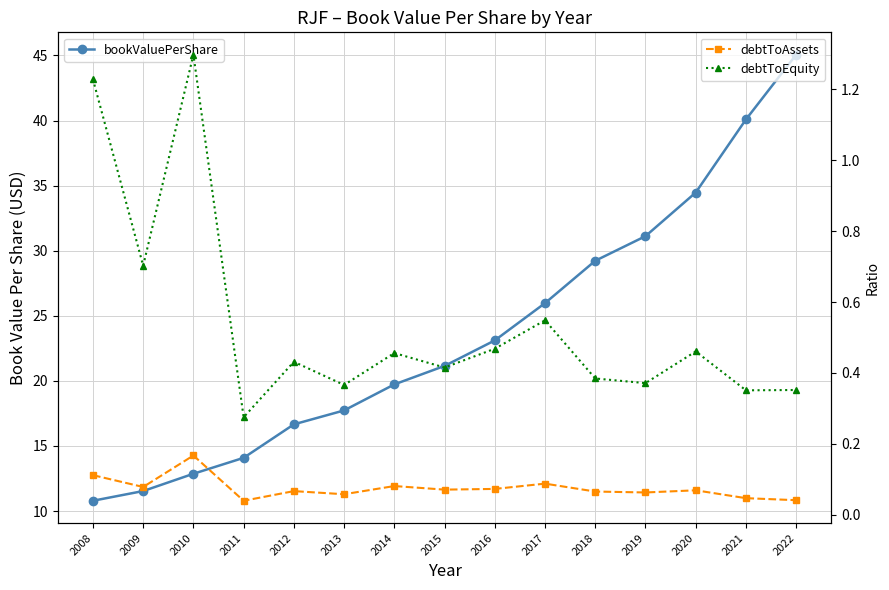

What is the total value across all series at 2016?

23.6